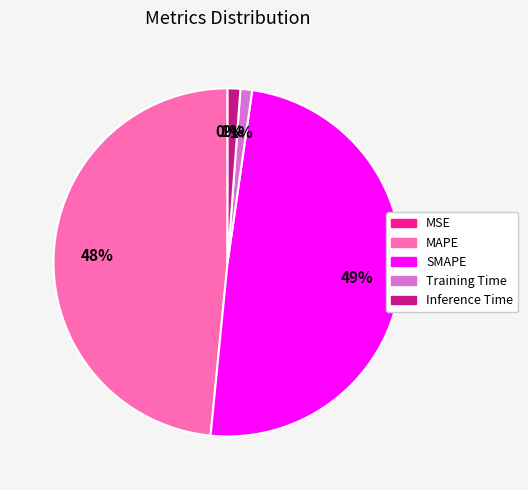

To the nearest percent, what portion does SMAPE represent?

49%